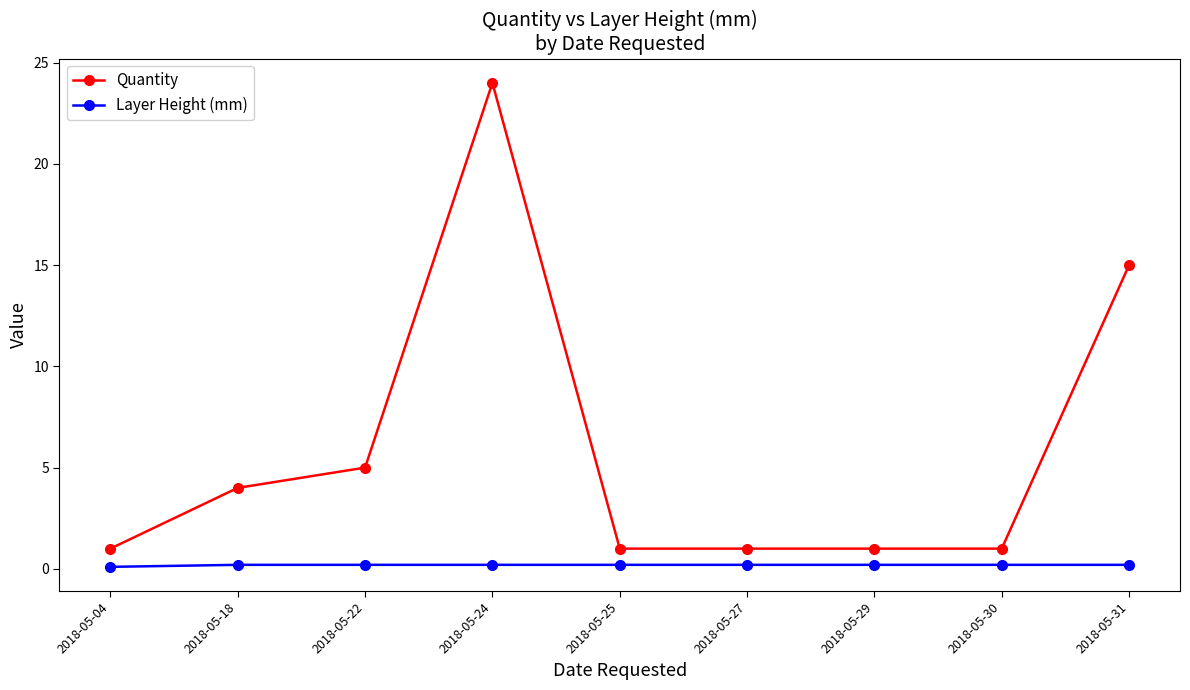

The value of Quantity at 2018-05-30 is 1.0. True or false?

True